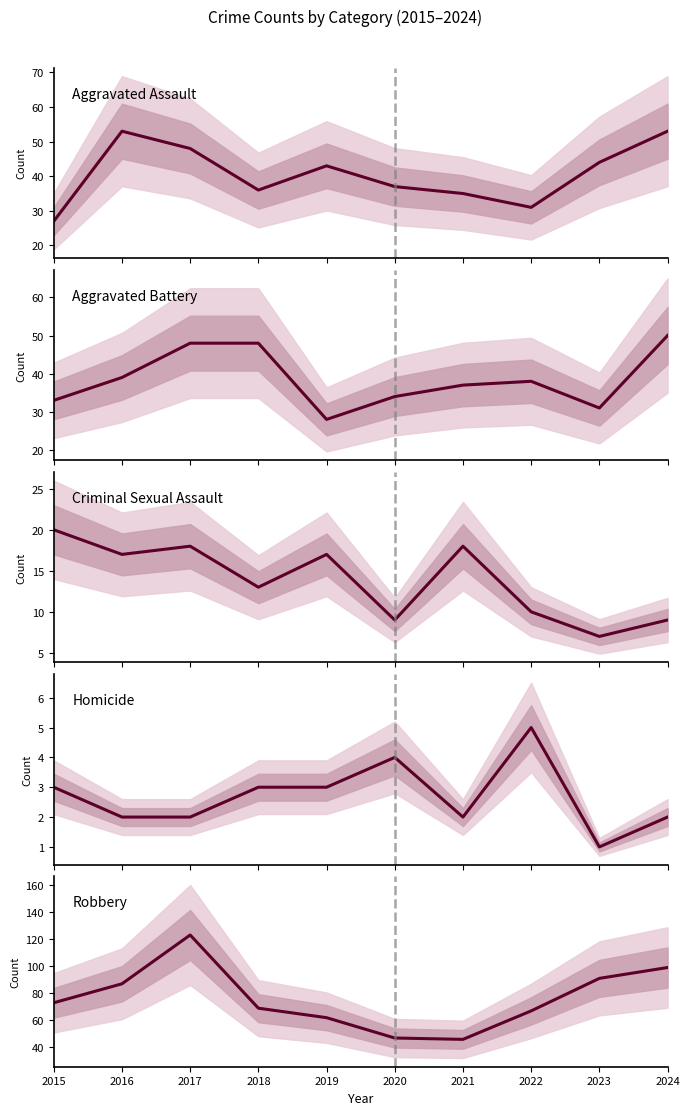

Is the value of Robbery at 2024 greater than the value of Homicide at 2020?

Yes